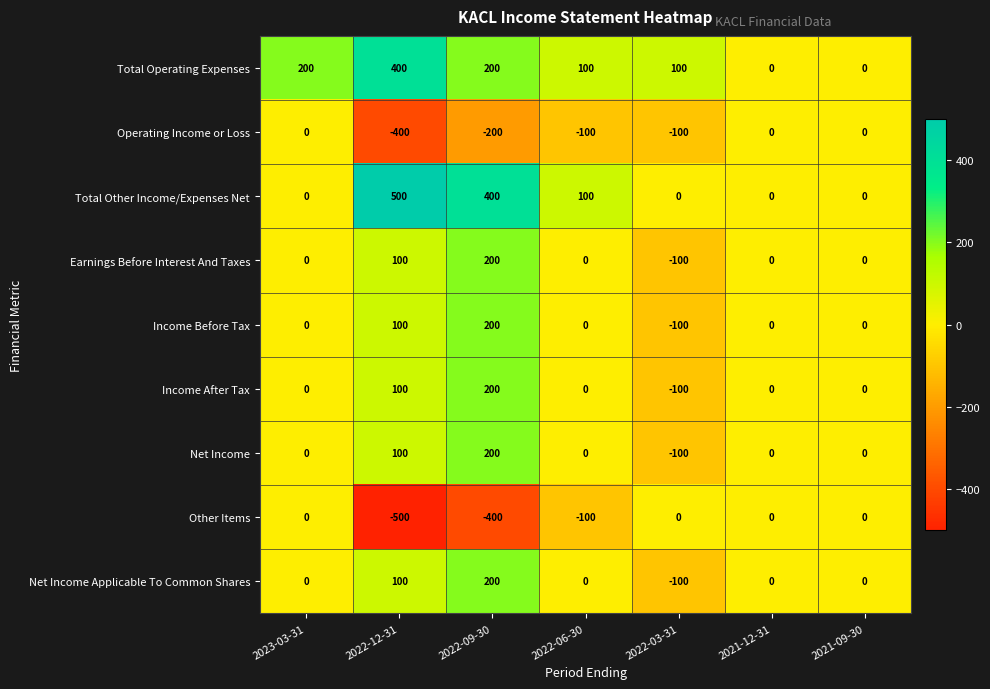

Count the number of categories in the chart.

7